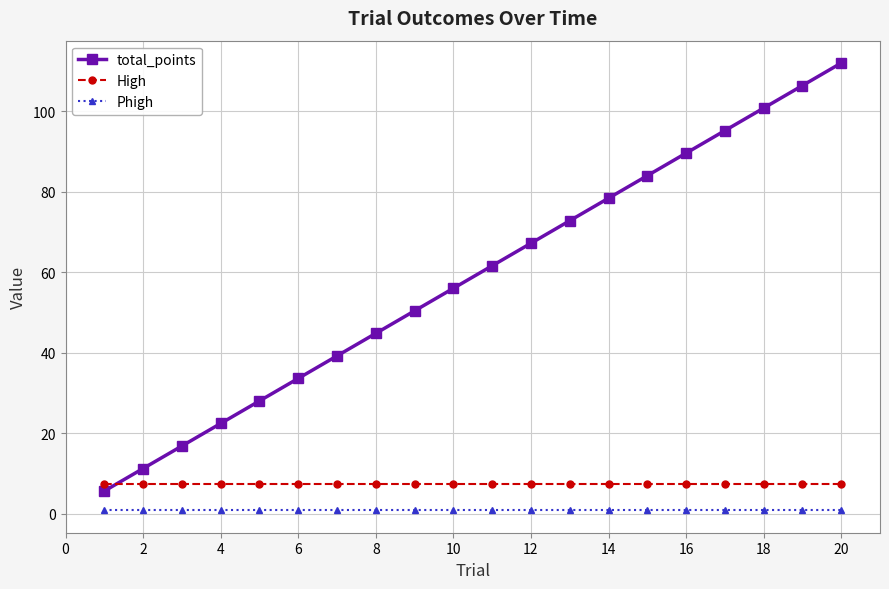

What is the smallest value displayed?

0.8